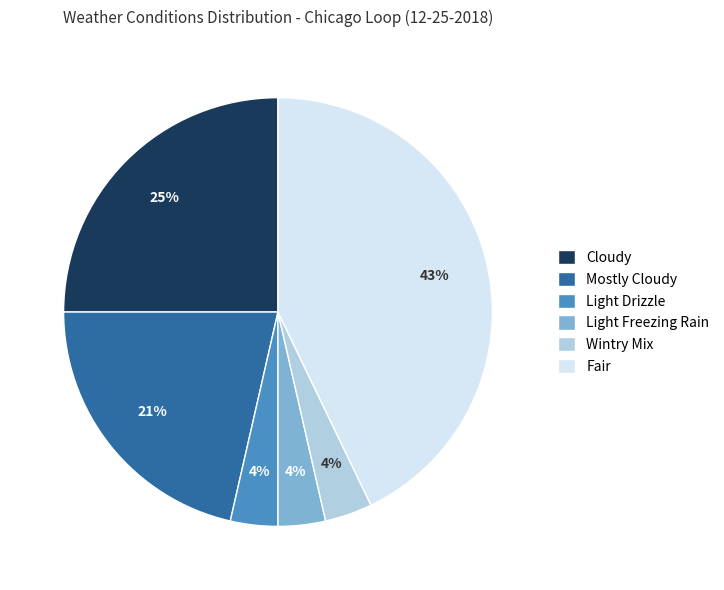

Does any single category account for the majority?

No